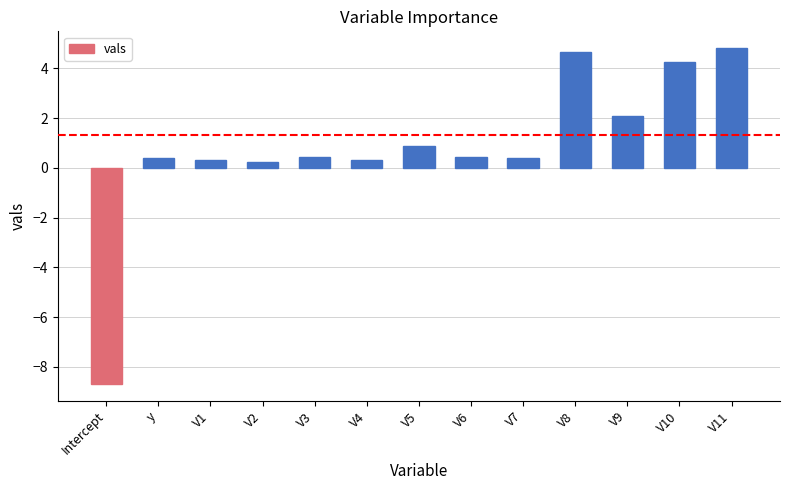

Where does the data first go above 0?

y